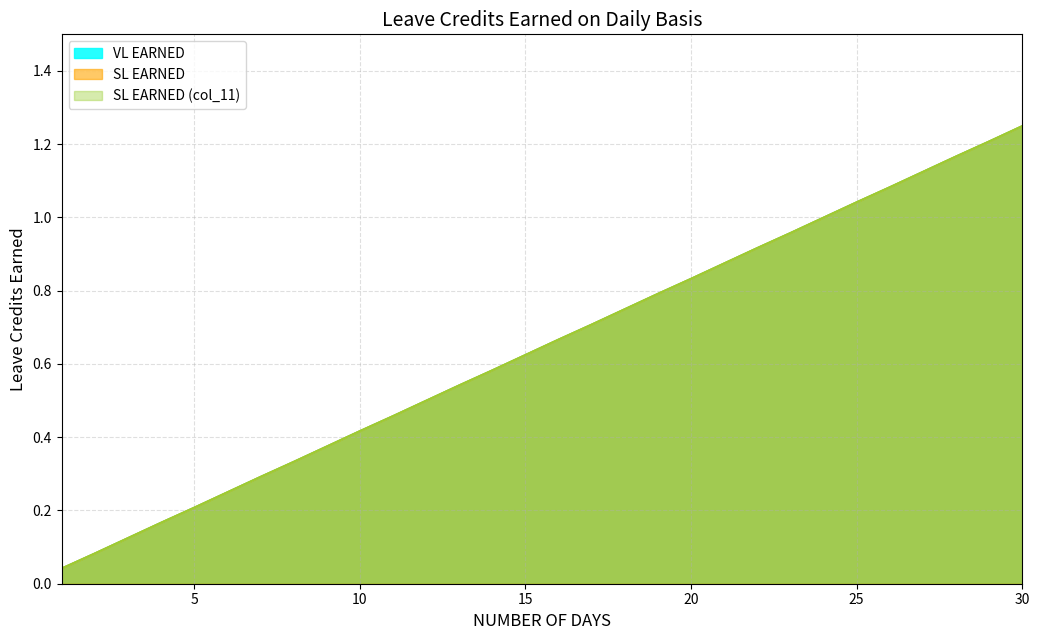

What is the sum of all VL EARNED values?

19.4